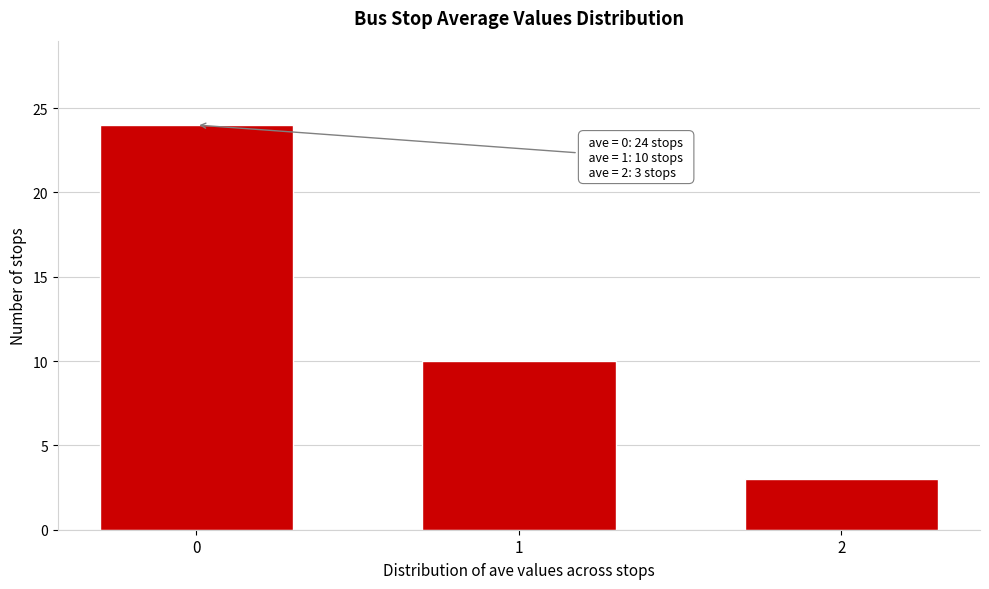

Reading left to right, extract all data points from this chart.

24	10	3